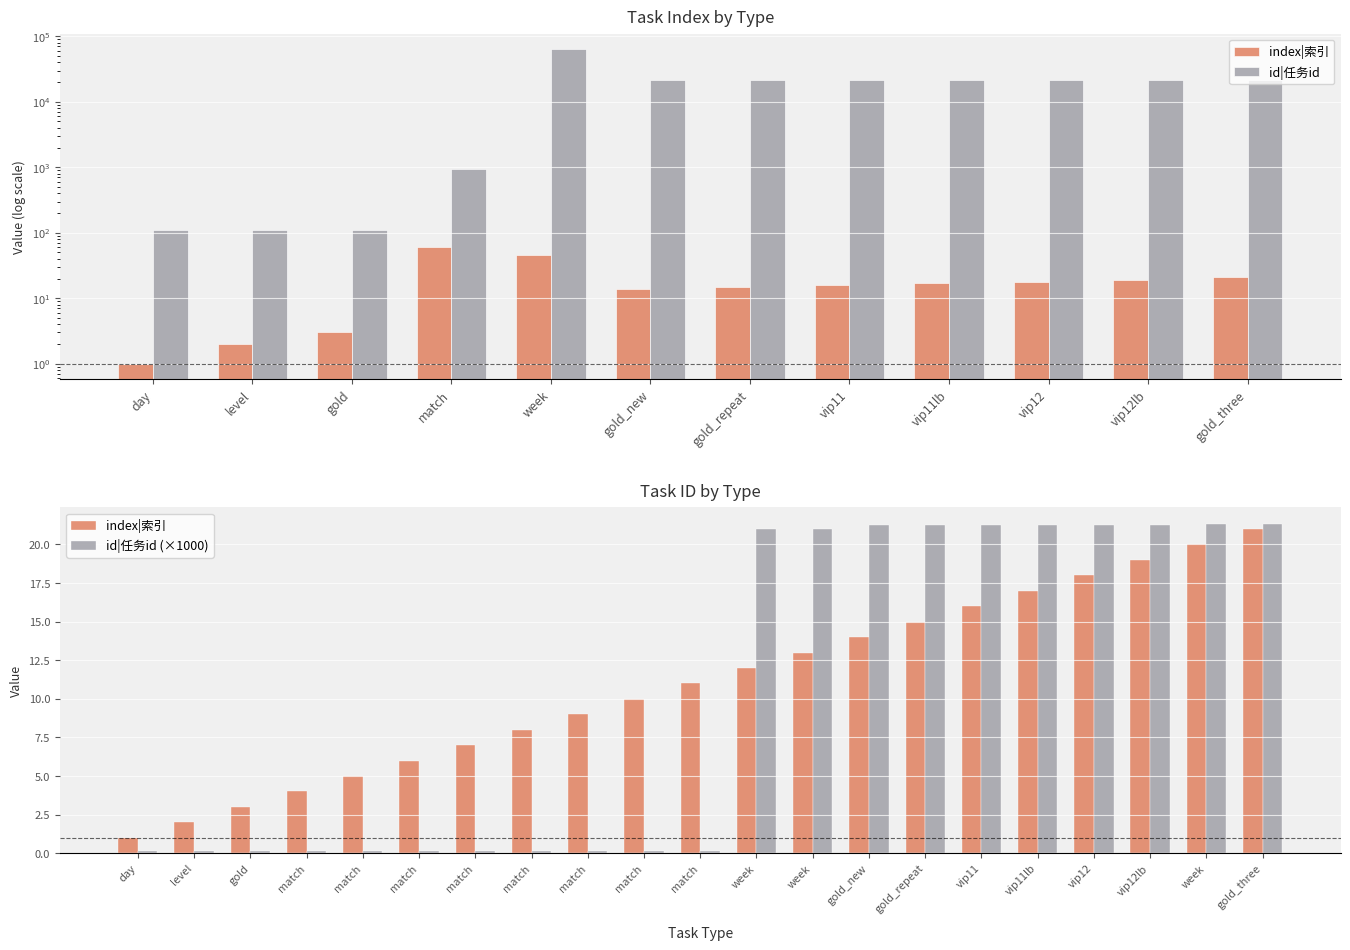

What is the label of the 9th bar from the left?

match